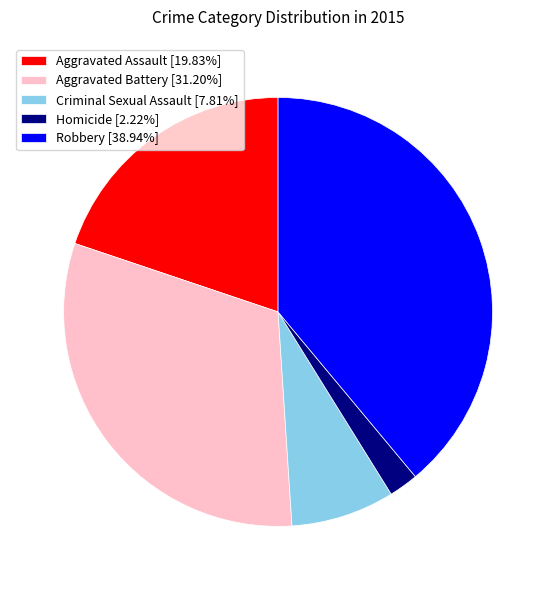

Which category has the smallest portion of the pie?

Homicide